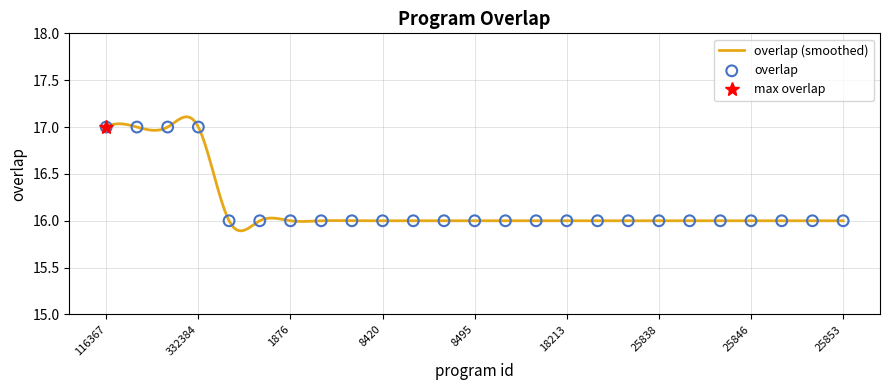

Approximately how many times larger is the value at 25849 compared to 161?

1.0